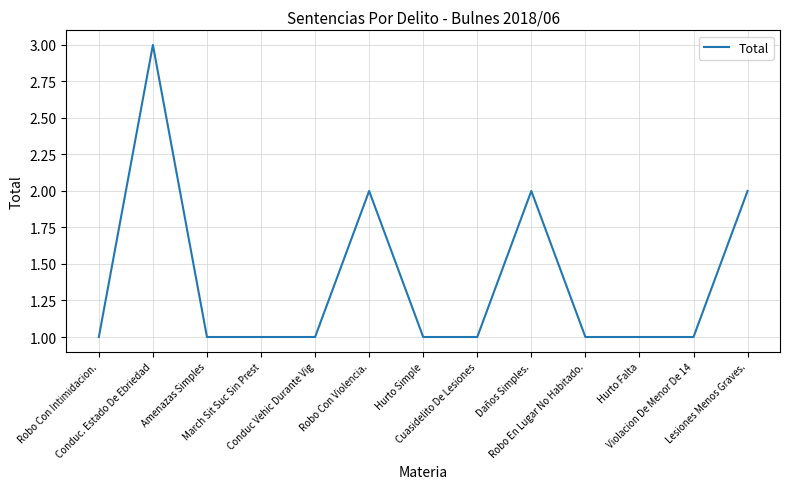

Where is the first local maximum?

Conduc. Estado De Ebriedad